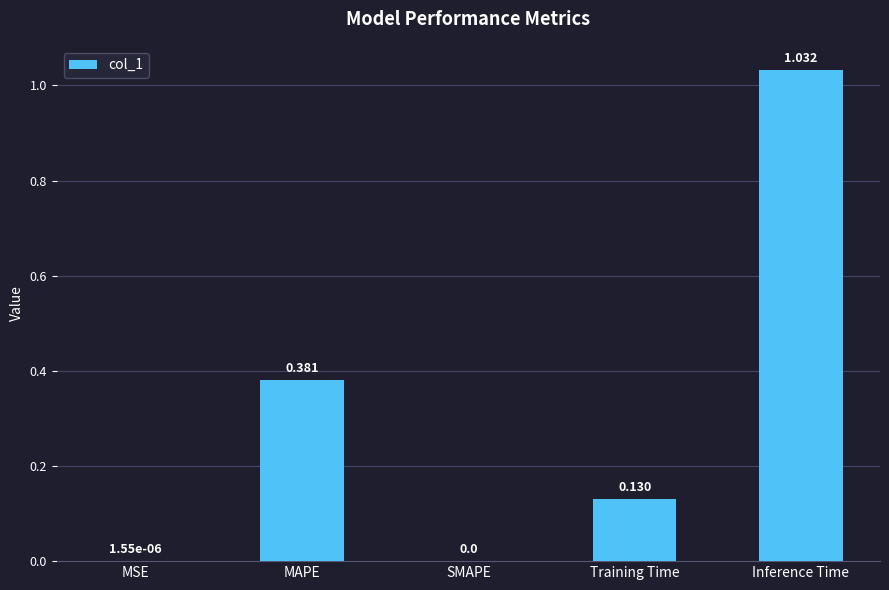

Which has a higher value, SMAPE or Inference Time?

Inference Time